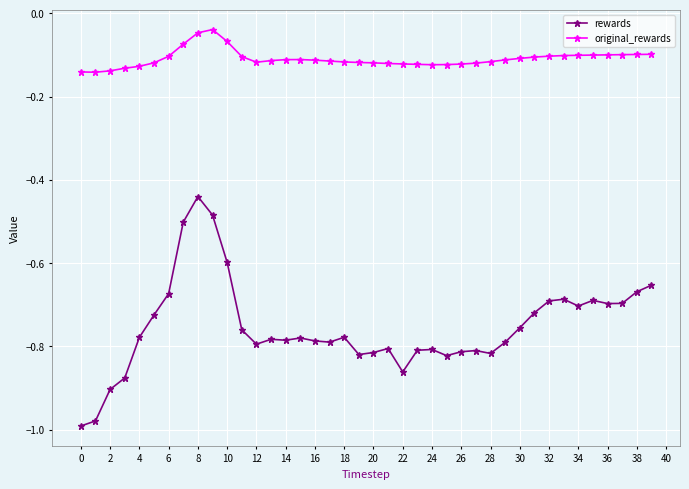

Rank the series by their maximum value, from highest to lowest.

original_rewards, rewards